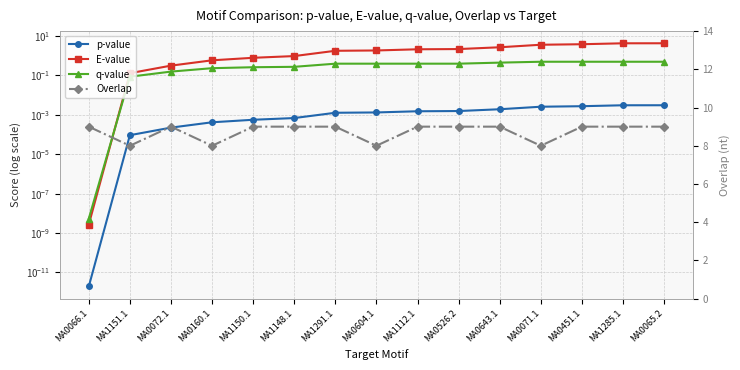

Between MA0643.1 and MA0451.1, which series saw the biggest shift?

E-value